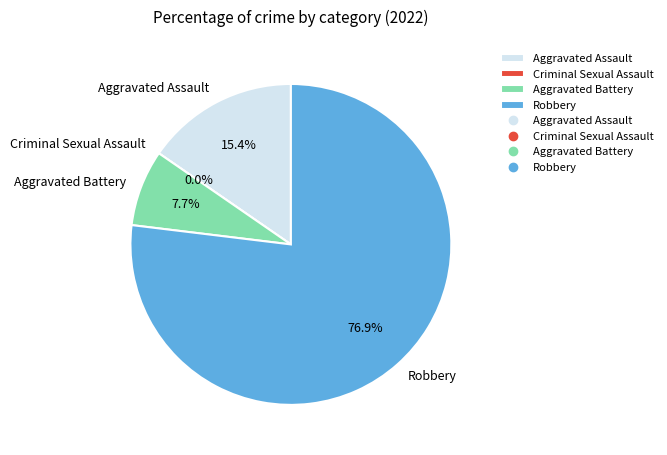

What is the largest slice in the pie chart?

Robbery